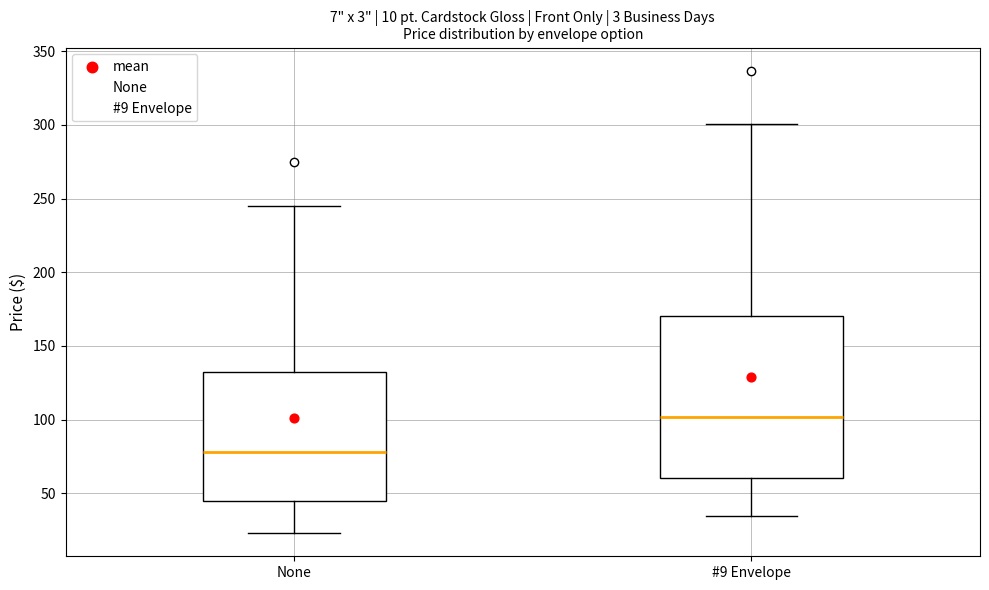

Which box's median line is the lowest?

None